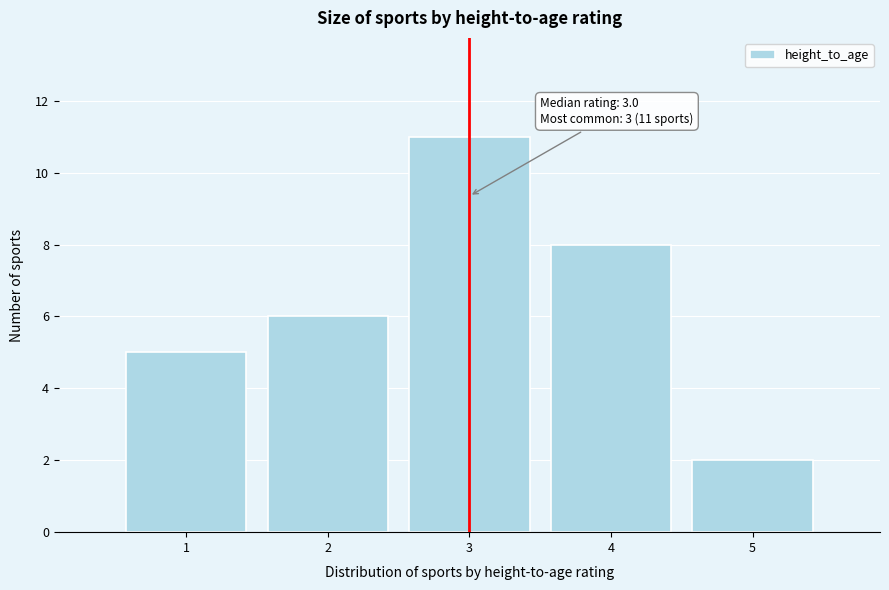

Reading left to right, list all the values displayed in this chart.

1=5	2=6	3=11	4=8	5=2